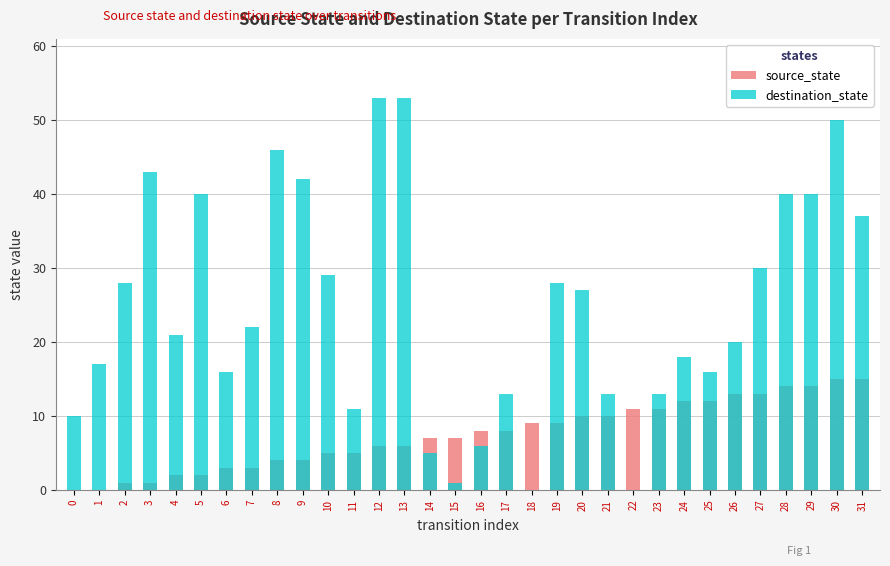

Where does the source_state series first go above 8?

18